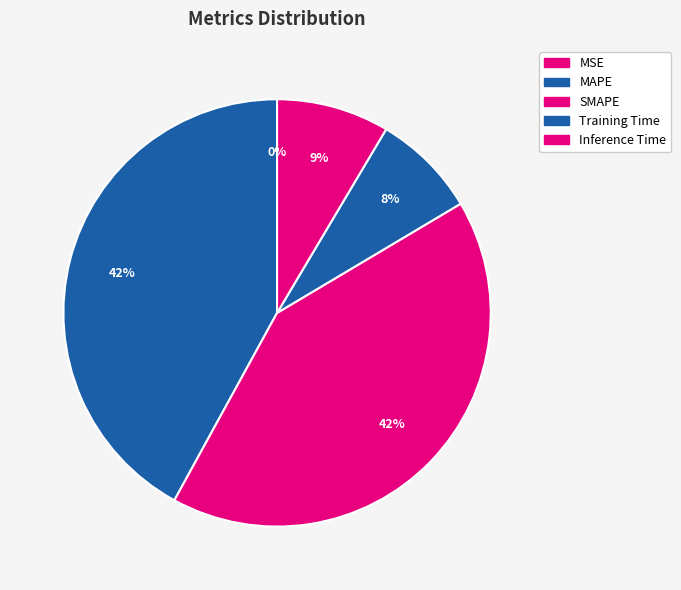

How many segments does this pie chart have?

5